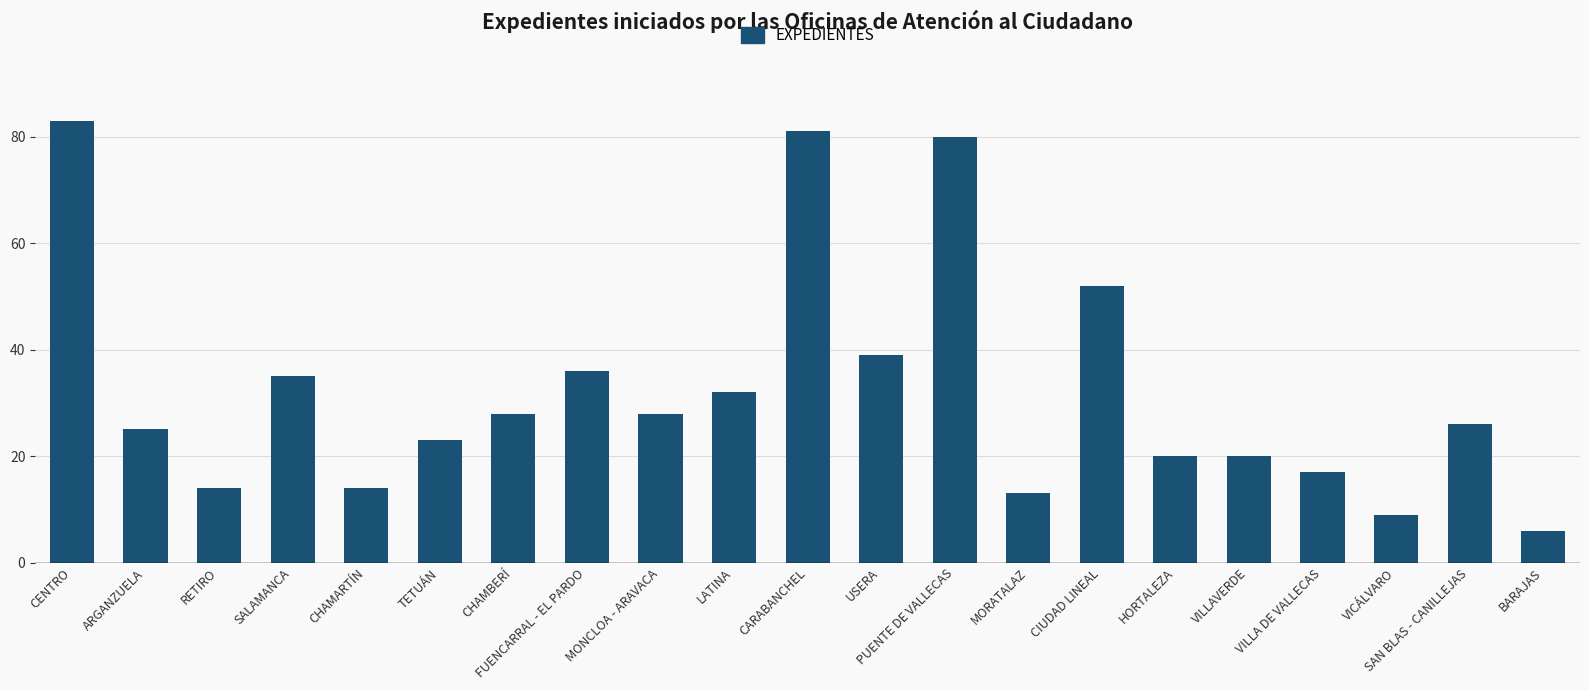

What is the minimum value shown in the chart?

6